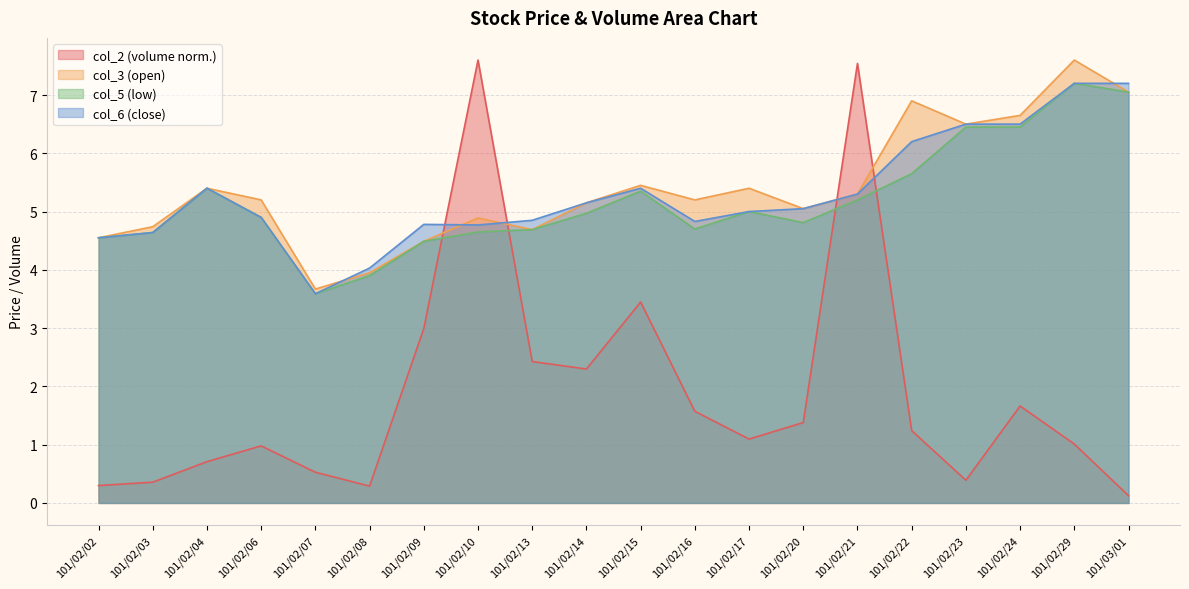

The value of col_3 at 101/02/15 is 5.5. True or false?

True